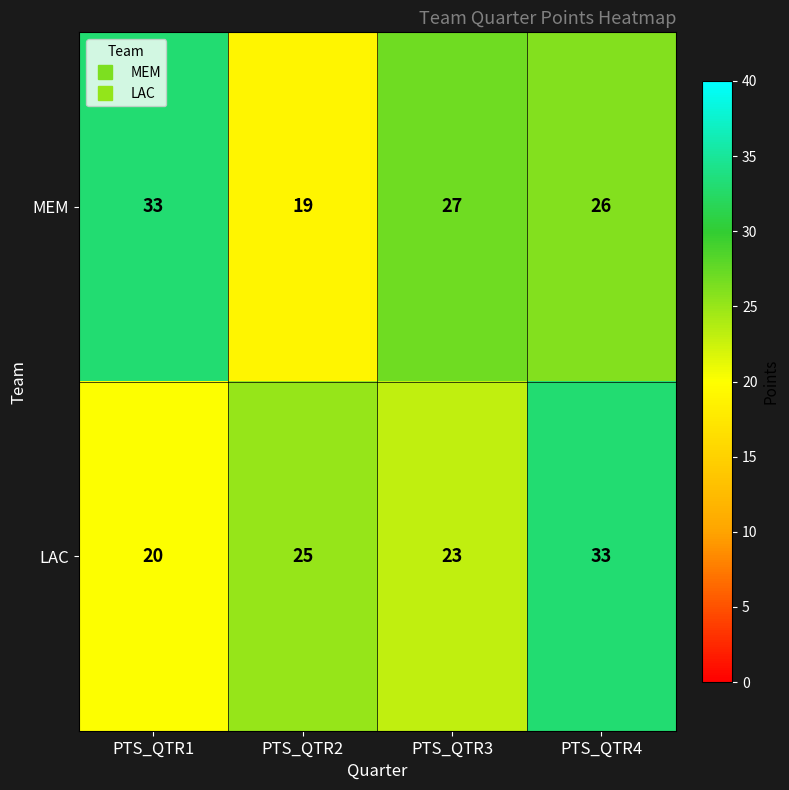

How many distinct data groups are displayed?

2